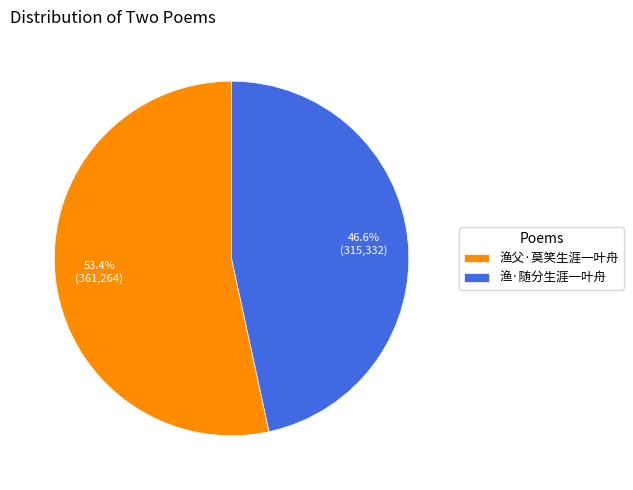

Does 渔·随分生涯一叶舟 account for over 50% of the chart?

No